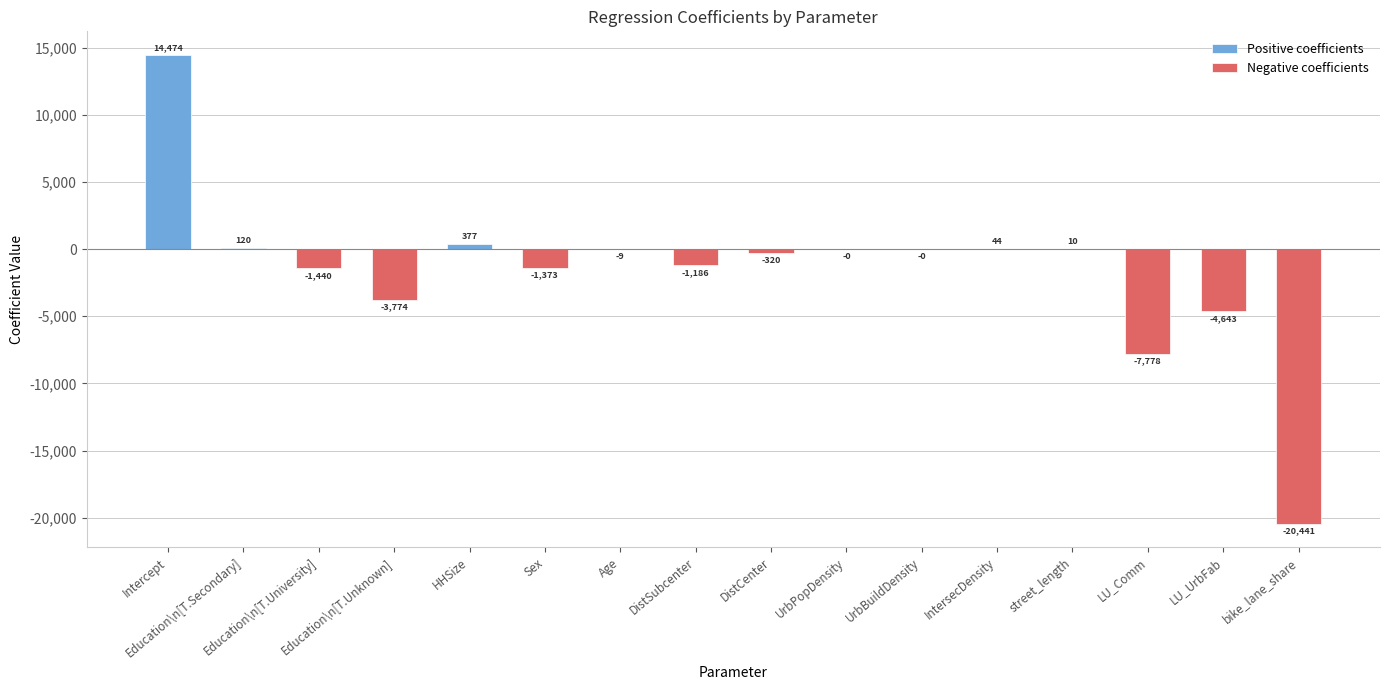

Reading left to right, transcribe all the data shown in this chart.

Positive coefficients: Intercept=14474.1	Education\n[T.Secondary]=120.0	Education\n[T.University]=0.0	Education\n[T.Unknown]=0.0	HHSize=377.1	Sex=0.0	Age=0.0	DistSubcenter=0.0	DistCenter=0.0	UrbPopDensity=0.0	UrbBuildDensity=0.0	IntersecDensity=44.2	street_length=9.7	LU_Comm=0.0	LU_UrbFab=0.0	bike_lane_share=0.0
Negative coefficients: Intercept=0.0	Education\n[T.Secondary]=0.0	Education\n[T.University]=-1439.9	Education\n[T.Unknown]=-3774.4	HHSize=0.0	Sex=-1373.4	Age=-9.0	DistSubcenter=-1186.0	DistCenter=-319.7	UrbPopDensity=-0.0	UrbBuildDensity=-0.0	IntersecDensity=0.0	street_length=0.0	LU_Comm=-7778.2	LU_UrbFab=-4642.8	bike_lane_share=-20440.8